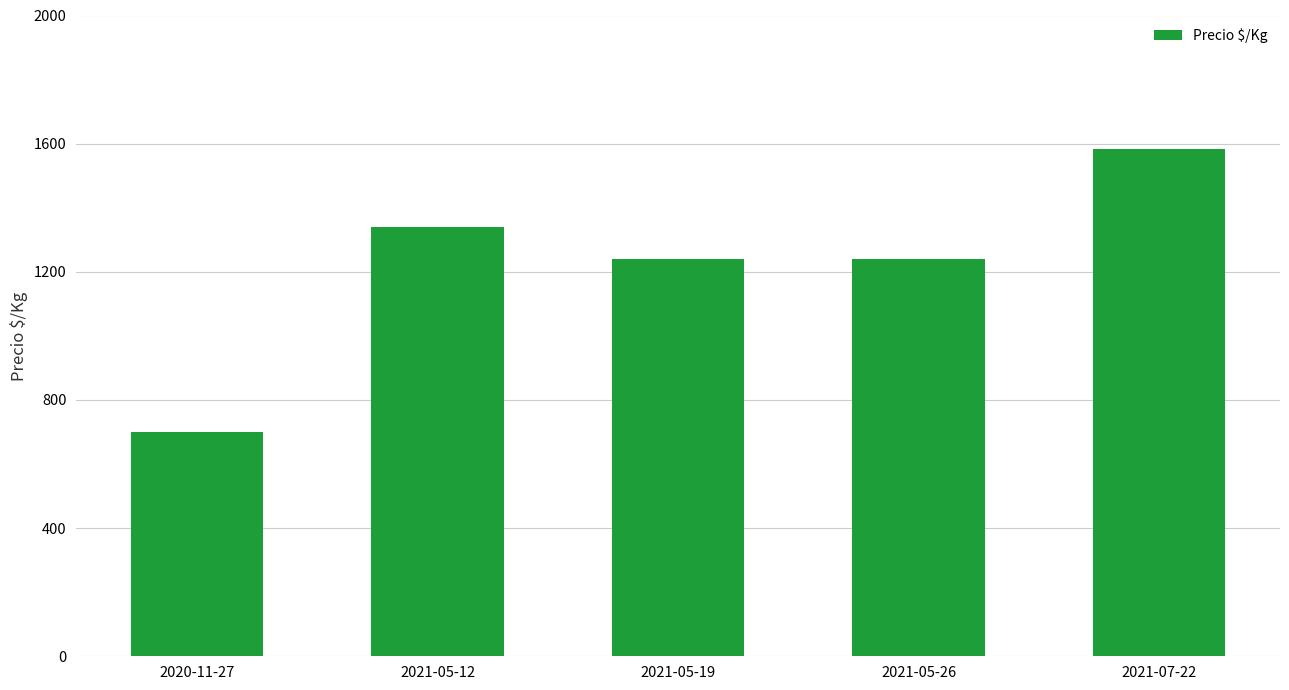

Read the value at 2021-05-12, to the nearest 50.

1350